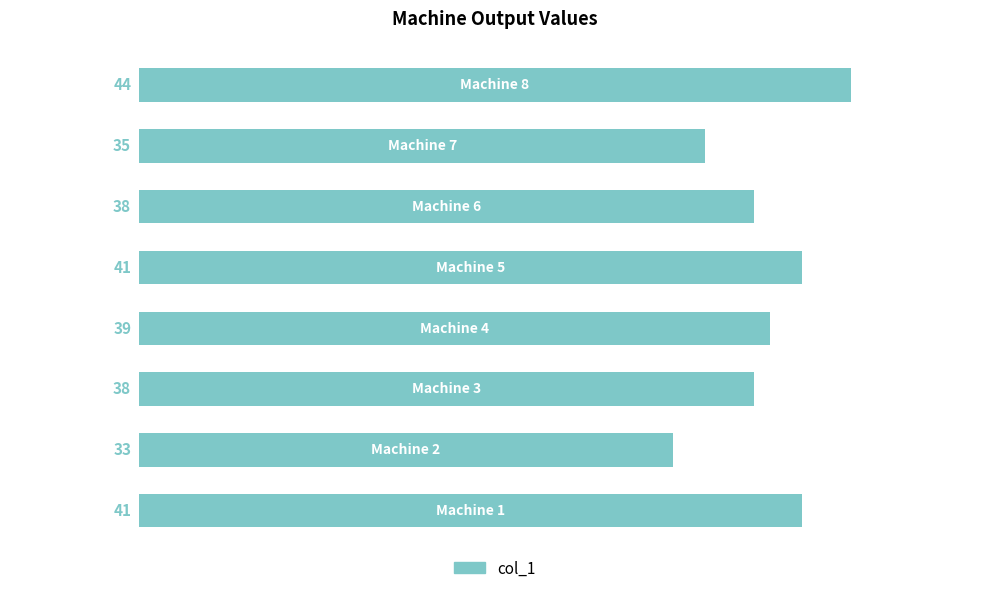

What is the sum of all values?

309